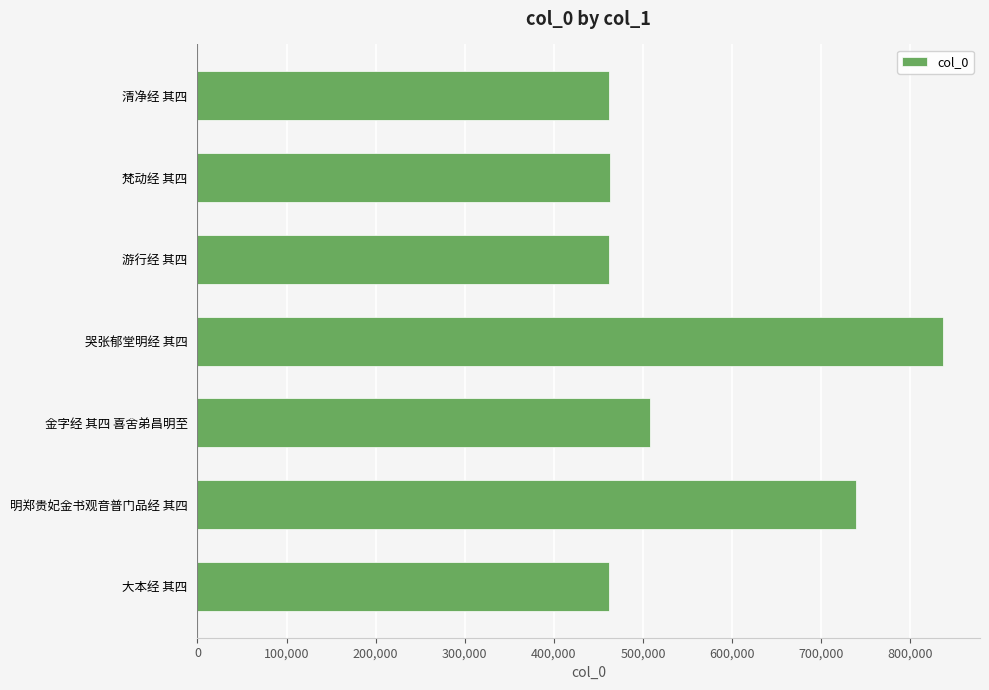

Does the chart contain stacked bars?

No